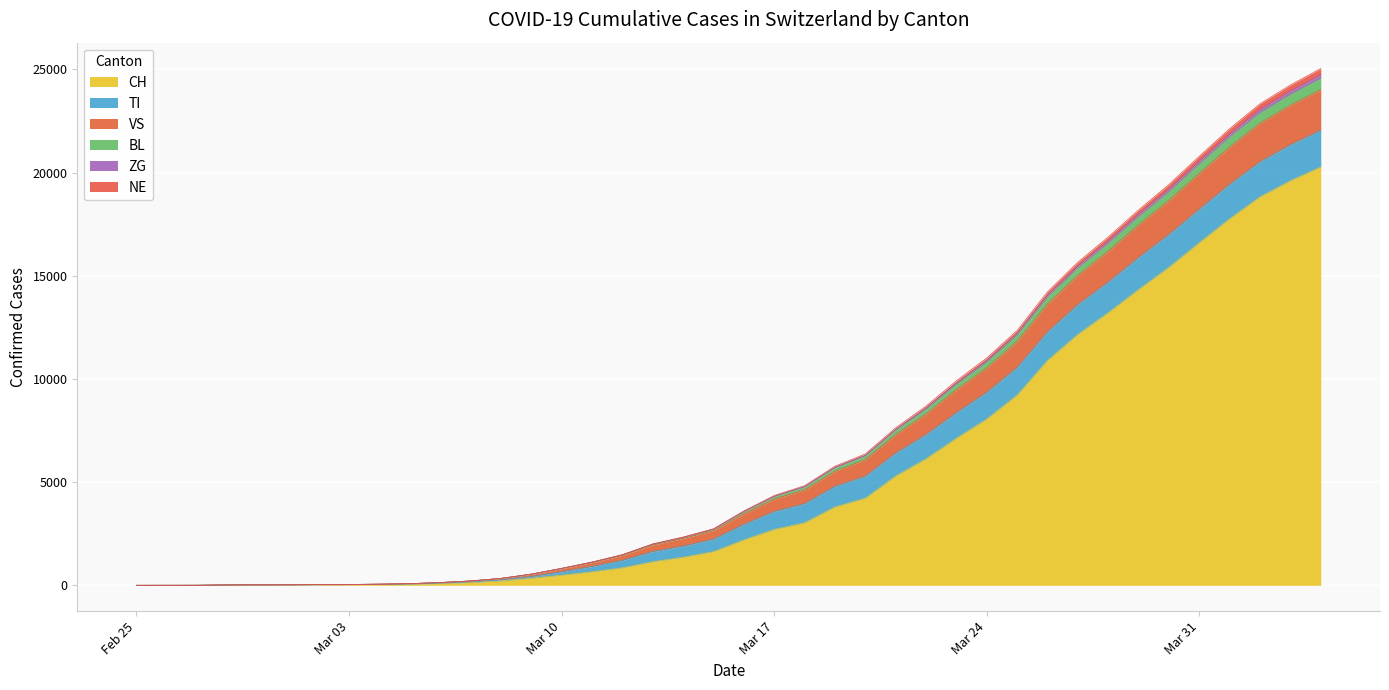

List the labels in order of VS value, largest first.

2020-04-04, 2020-04-03, 2020-04-02, 2020-04-01, 2020-03-31, 2020-03-30, 2020-03-29, 2020-03-28, 2020-03-27, 2020-03-26, 2020-03-25, 2020-03-24, 2020-03-23, 2020-03-22, 2020-03-21, 2020-03-20, 2020-03-19, 2020-03-18, 2020-03-17, 2020-03-16, 2020-03-15, 2020-03-14, 2020-03-13, 2020-03-12, 2020-03-11, 2020-03-10, 2020-03-09, 2020-03-08, 2020-03-07, 2020-03-06, 2020-03-05, 2020-03-04, 2020-03-03, 2020-03-02, 2020-03-01, 2020-02-29, 2020-02-28, 2020-02-27, 2020-02-26, 2020-02-25